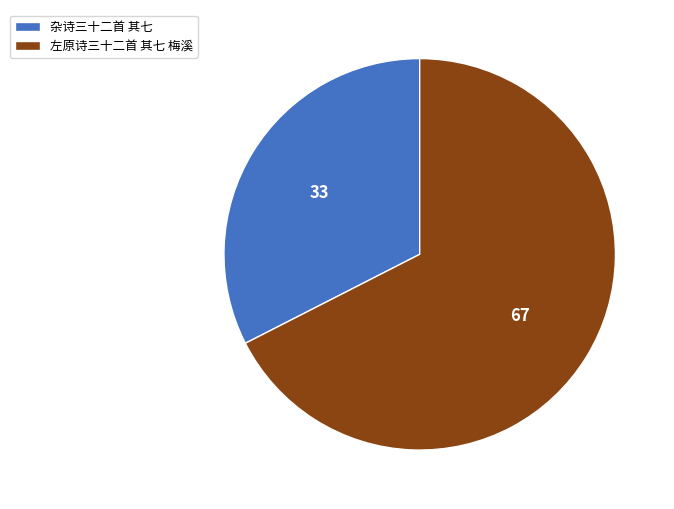

The 杂诗三十二首 其七 slice represents 27% of the pie. True or false?

False